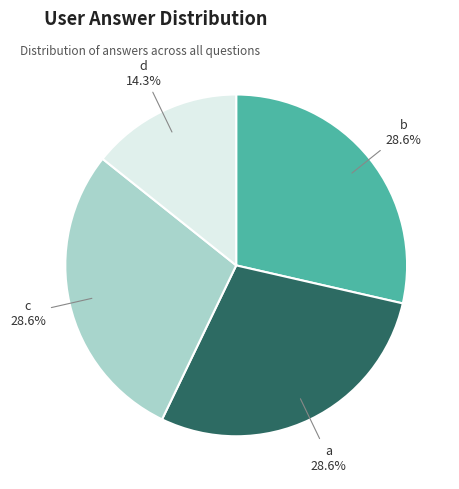

What is the smallest slice in the pie chart?

d